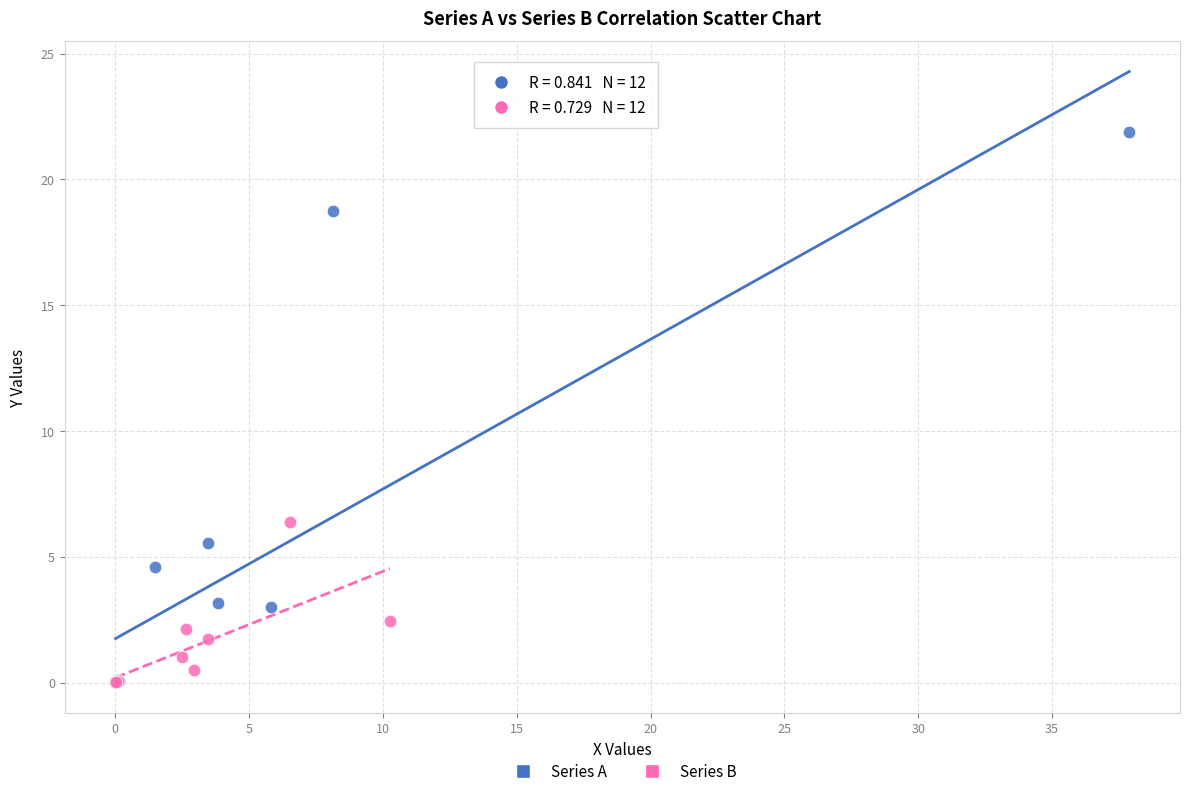

Which series contains the highest Y value?

Series A